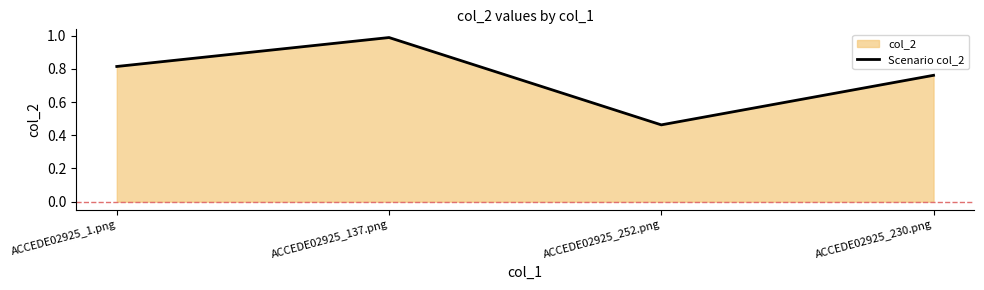

At which label is the value closest to 0?

ACCEDE02925_252.png